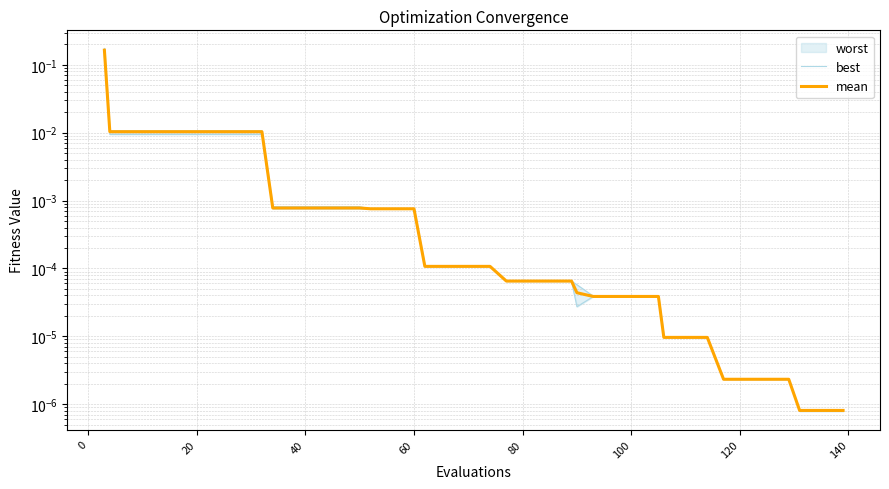

How many data points does each series have?

40